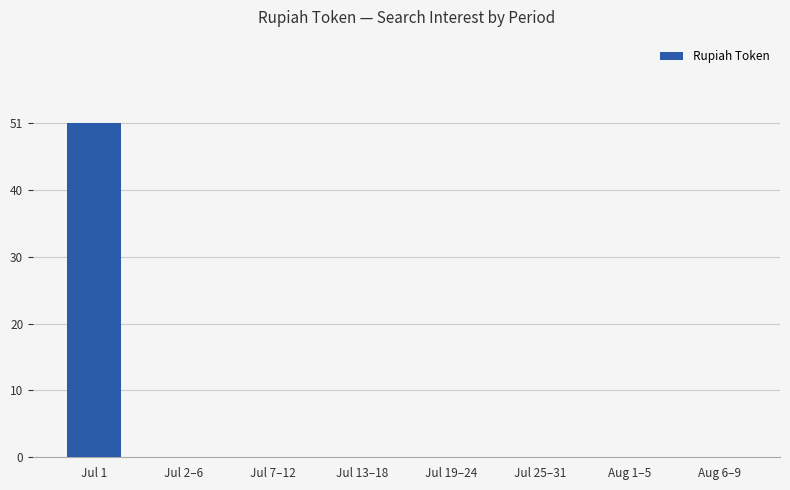

Reading left to right, what are all the values shown in this chart?

Jul 1=51	Jul 2–6=0	Jul 7–12=0	Jul 13–18=0	Jul 19–24=0	Jul 25–31=0	Aug 1–5=0	Aug 6–9=0